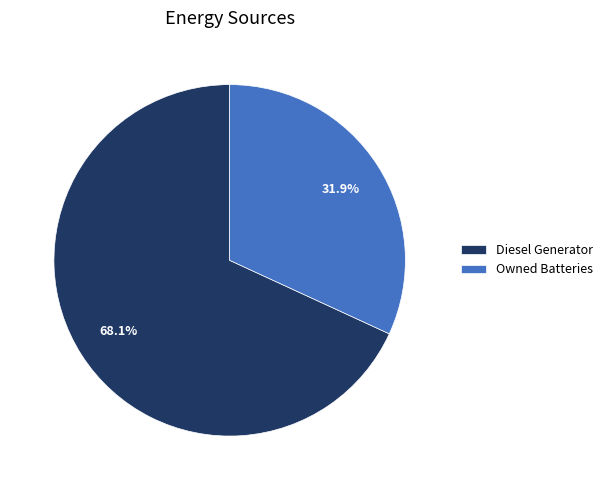

Rank the categories by value from highest to lowest.

Diesel Generator, Owned Batteries